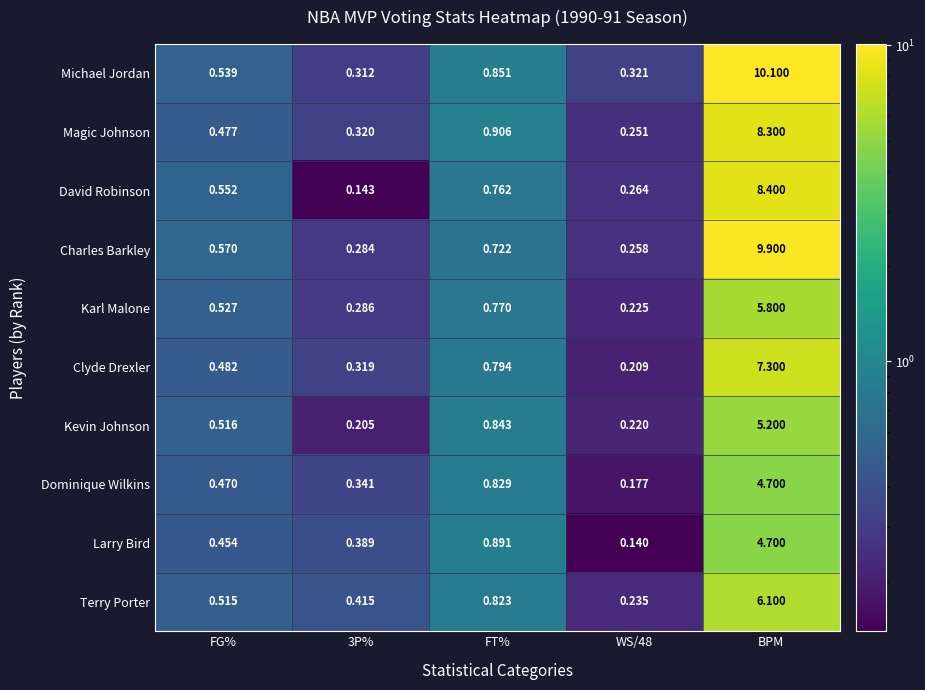

Which series has the widest spread of values?

Michael Jordan